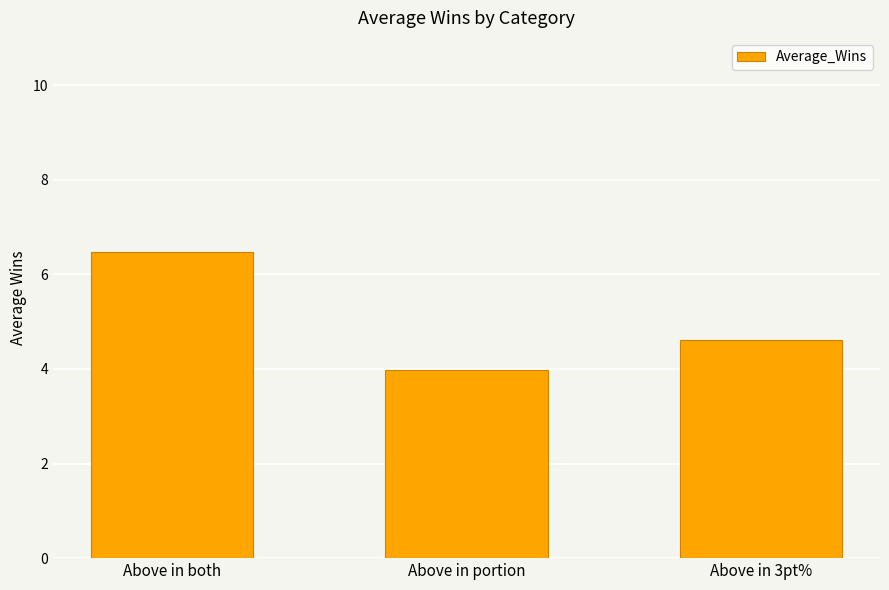

What is the change in value from Above in both to Above in 3pt%?

-1.9